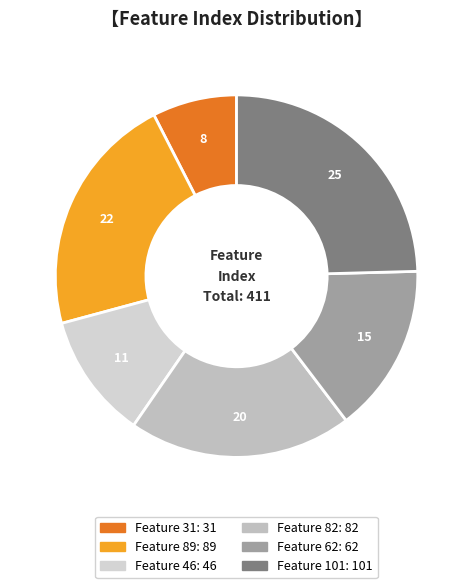

What is the change in value from Feature 31 to Feature 46?

+15